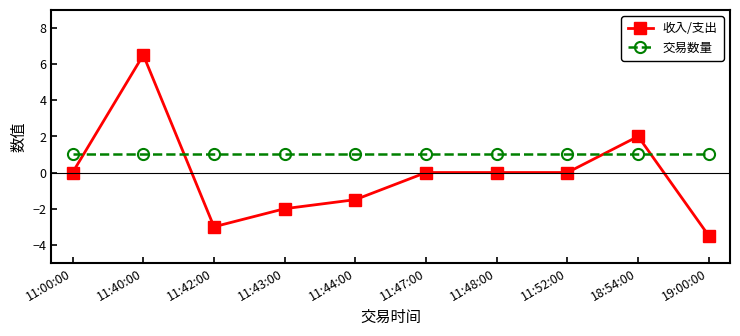

Rank the series by their average value, from highest to lowest.

交易数量, 收入/支出